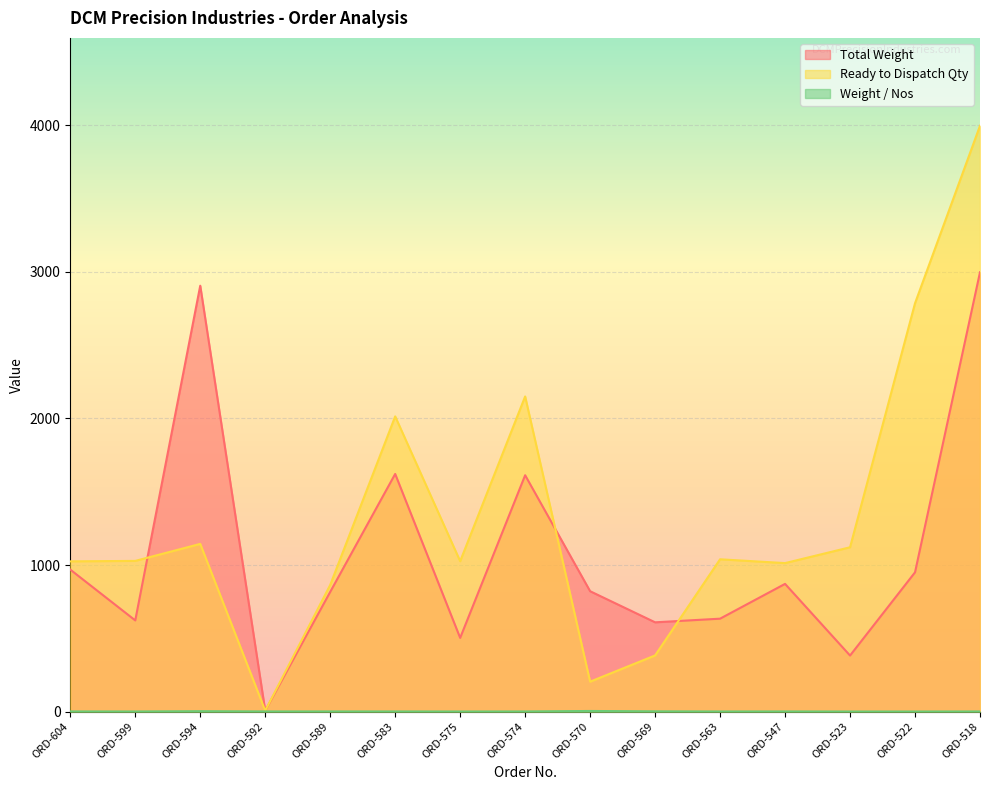

What is the difference between the maximum and minimum values in the Ready to Dispatch Qty series?

3991.0